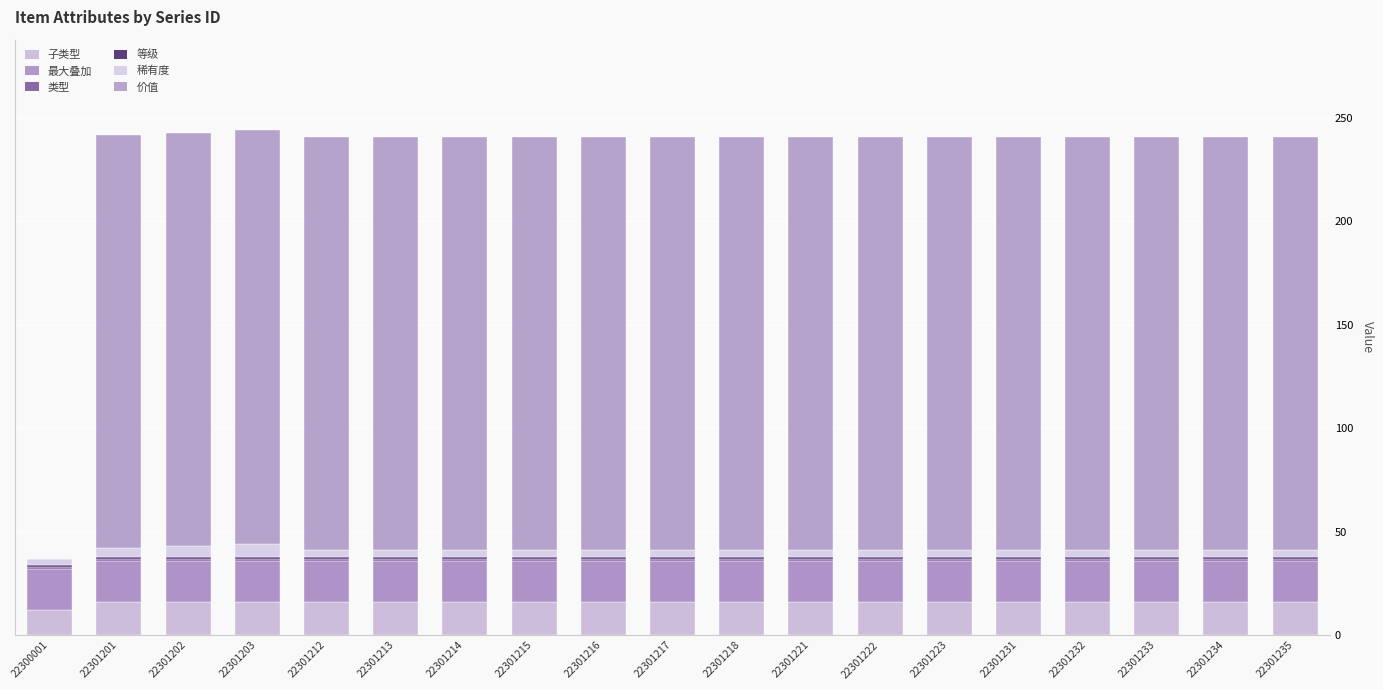

What is the value of the 子类型 bar at the 5th from the left?

16